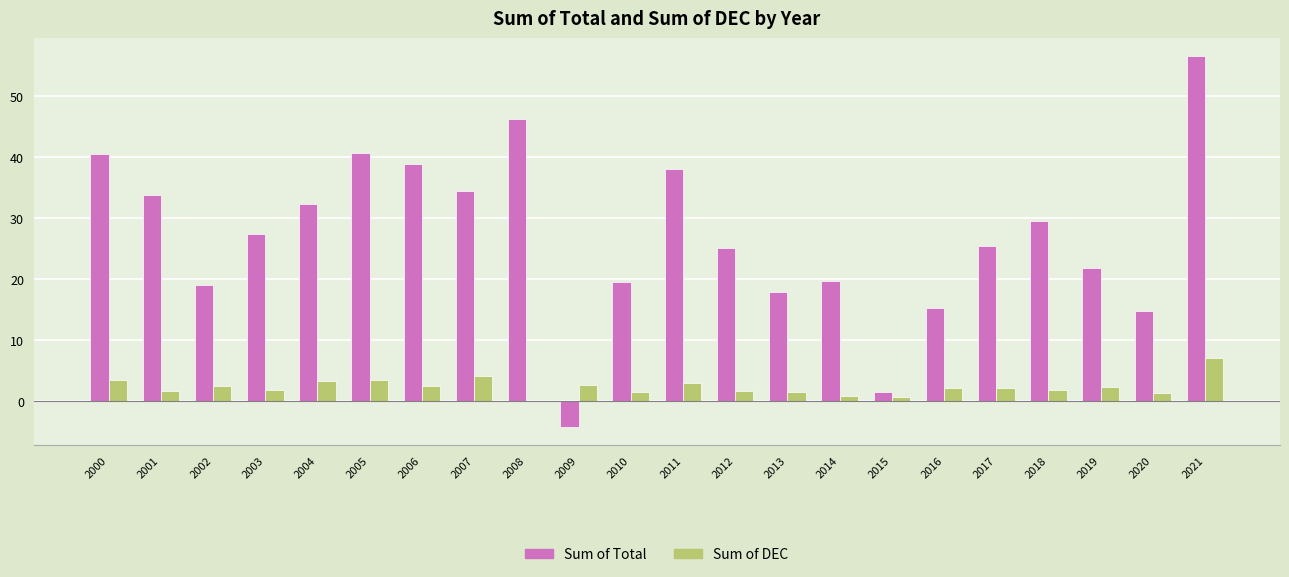

Where does the Sum of DEC series first go above 2?

2000